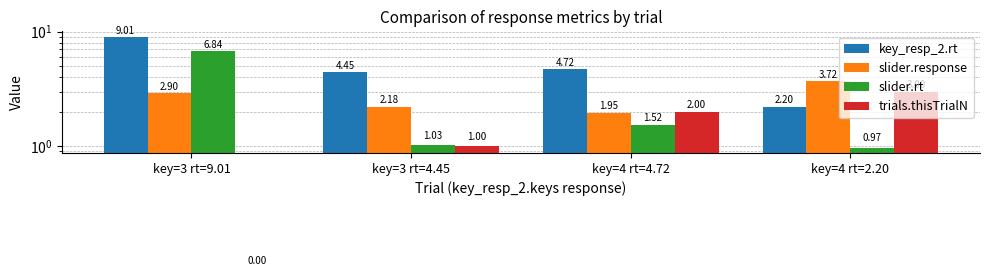

What is the difference between the key_resp_2.rt values at key=3 rt=4.45 and key=4 rt=4.72?

0.3